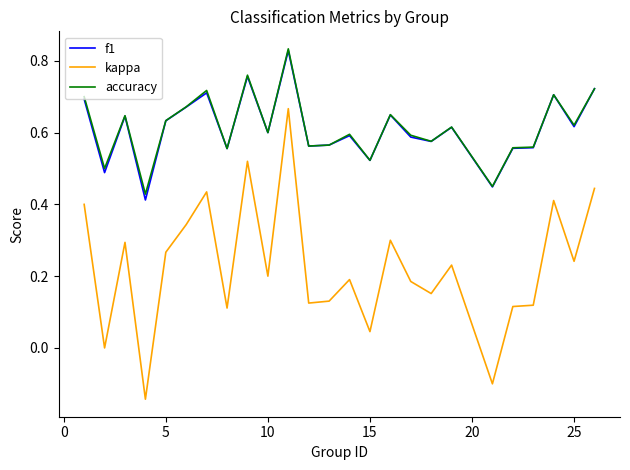

True or false: kappa and accuracy intersect in this chart.

False